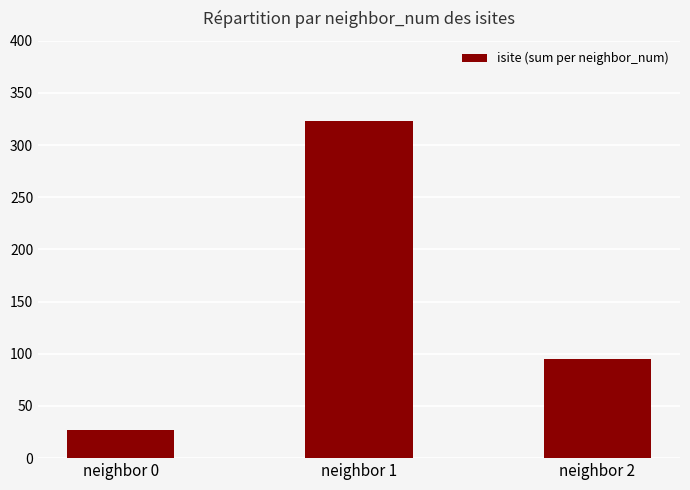

How many bars are there in total?

3